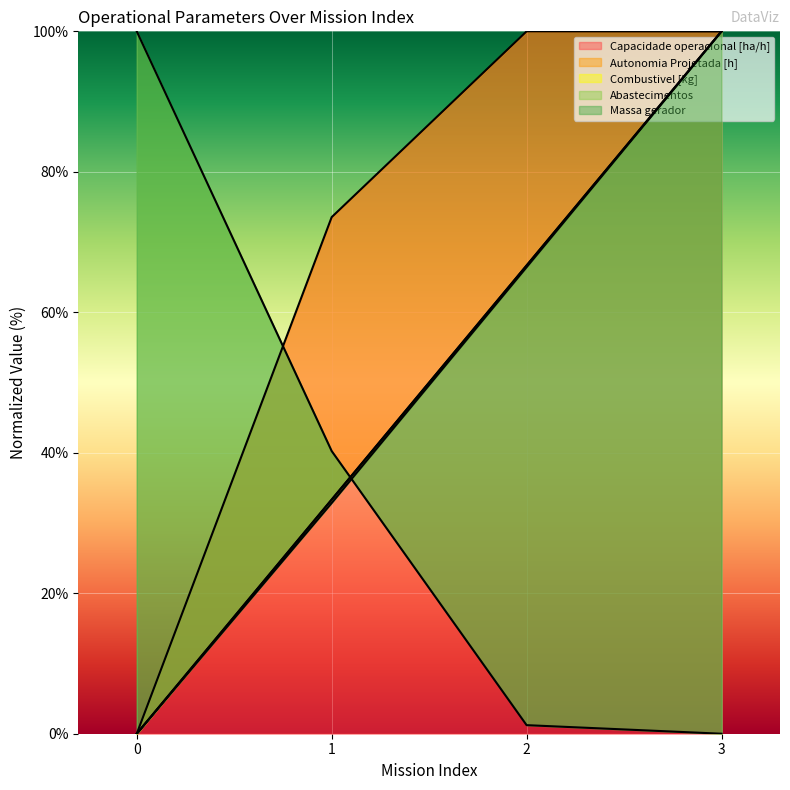

Reading right to left, what are all the values shown in this chart?

Capacidade operacional [ha/h]: 3=100.0	2=100.0	1=73.5	0=0.0
Autonomia Projetada [h]: 3=100.0	2=66.7	1=33.3	0=0.0
Combustivel [kg]: 3=100.0	2=66.7	1=33.3	0=0.0
Abastecimentos: 3=0.0	2=1.2	1=40.2	0=100.0
Massa gerador: 3=100.0	2=66.4	1=32.8	0=0.0